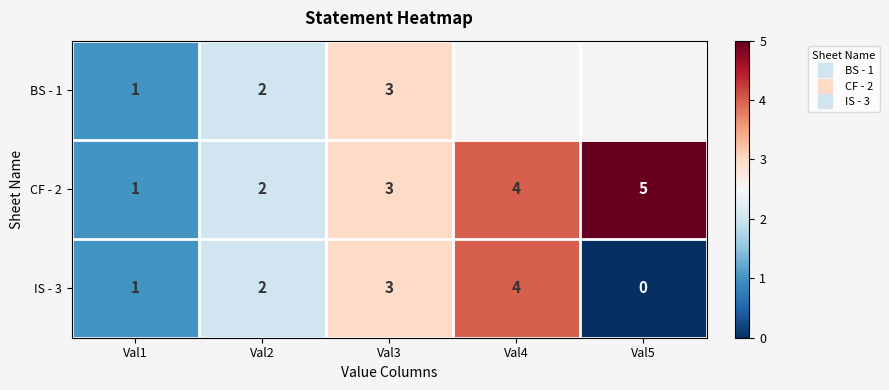

What is the difference between the second highest and second lowest values in the CF - 2 series?

2.0